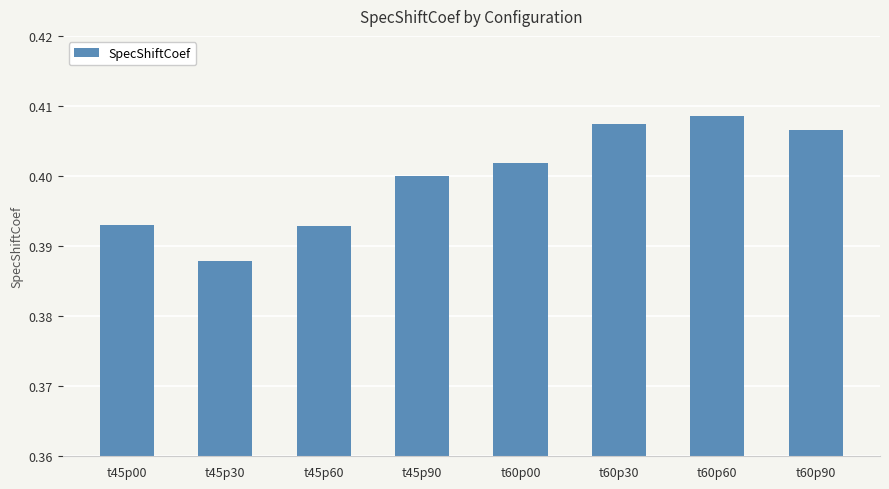

Between t45p60 and t45p30, which is larger?

t45p60